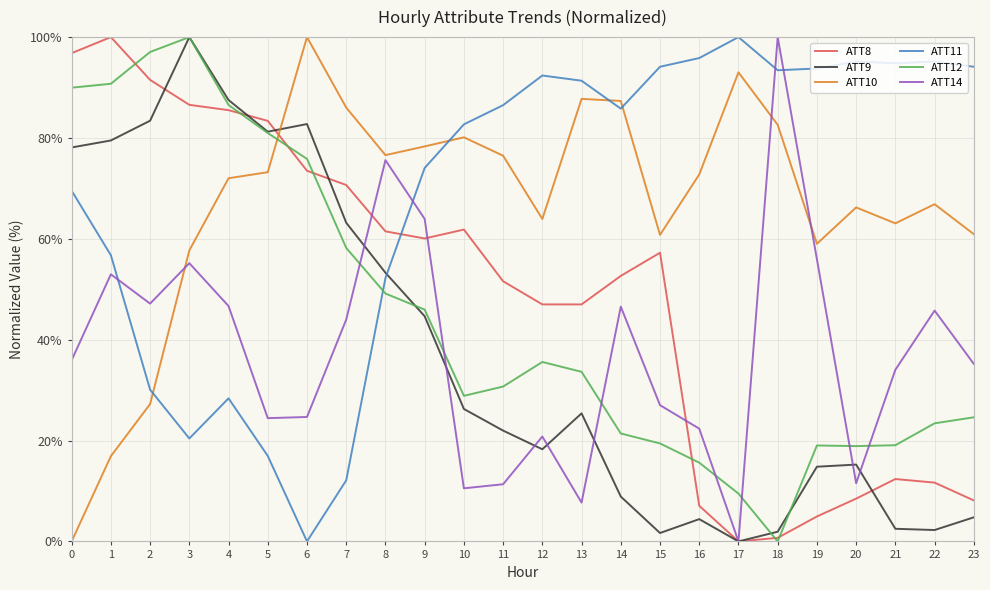

Which series ends up on top after the final intersection of ATT11 and ATT12?

ATT11